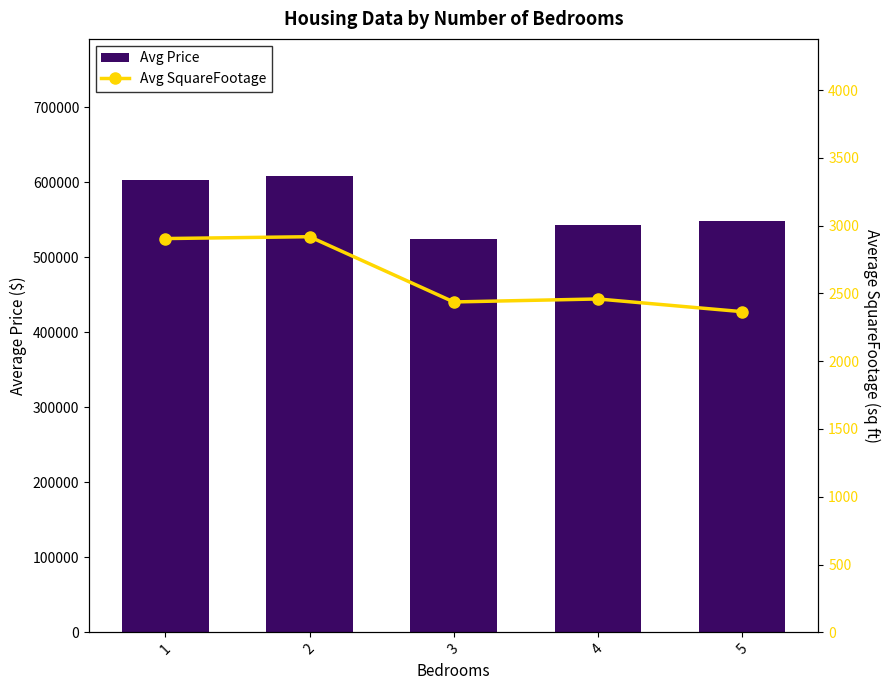

Which has a higher value, 5 or 1?

1